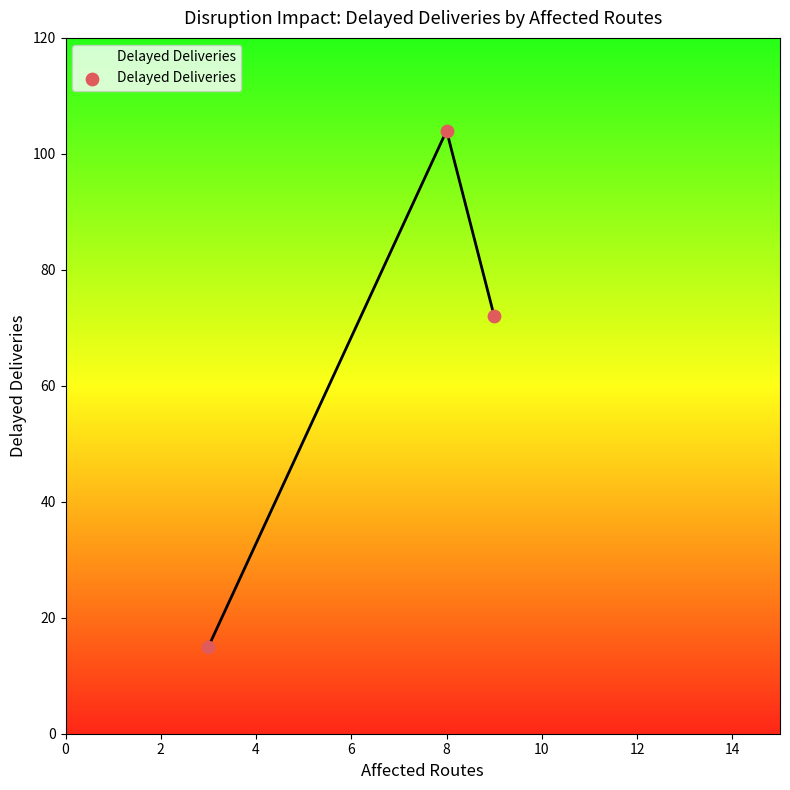

What is the average Y value?

64